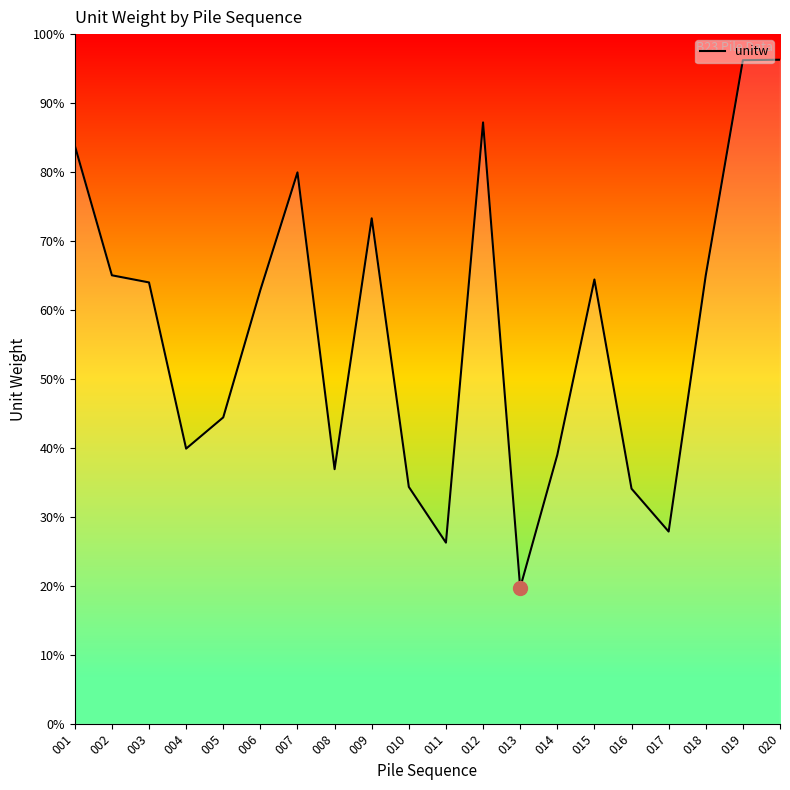

True or false: the data shows 64.0 at 003.

True